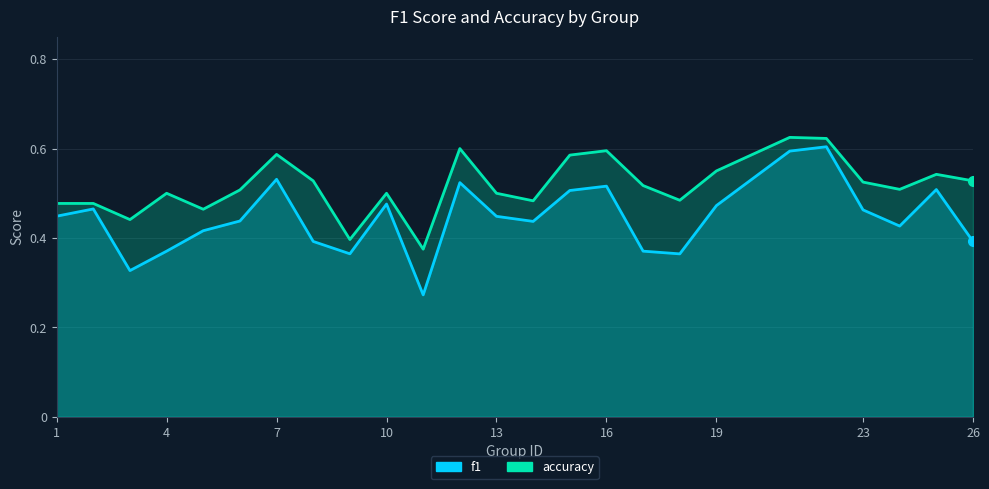

The f1 series shows 0.4 at 26. True or false?

True